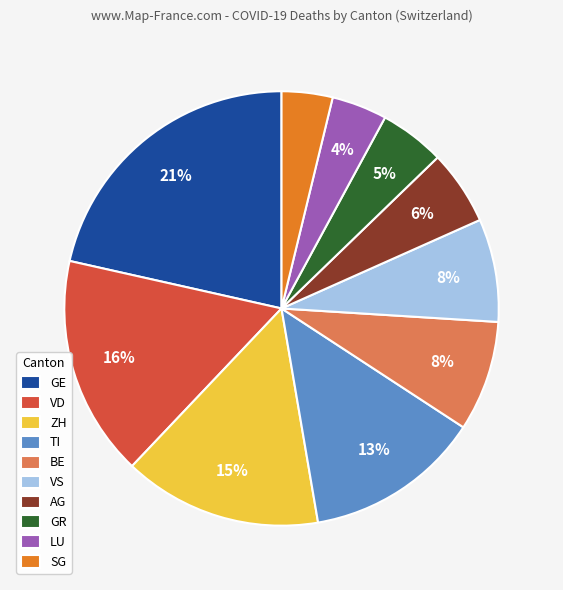

To the nearest percent, what portion does AG represent?

6%